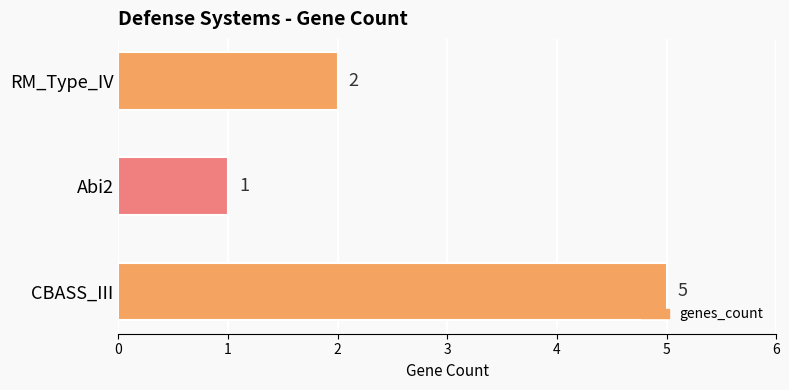

At which category does the chart reach its peak across all series?

CBASS_III